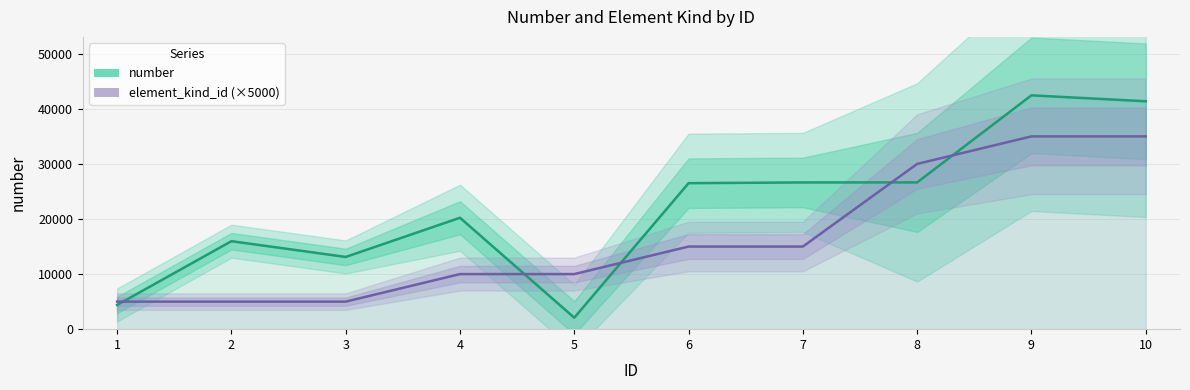

Reading left to right, list all the values displayed in this chart.

number: 1=4399	2=15974	3=13112	4=20225	5=2078	6=26505	7=26638	8=26644	9=42449	10=41372
element_kind_id (×5000): 1=5000	2=5000	3=5000	4=10000	5=10000	6=15000	7=15000	8=30000	9=35000	10=35000